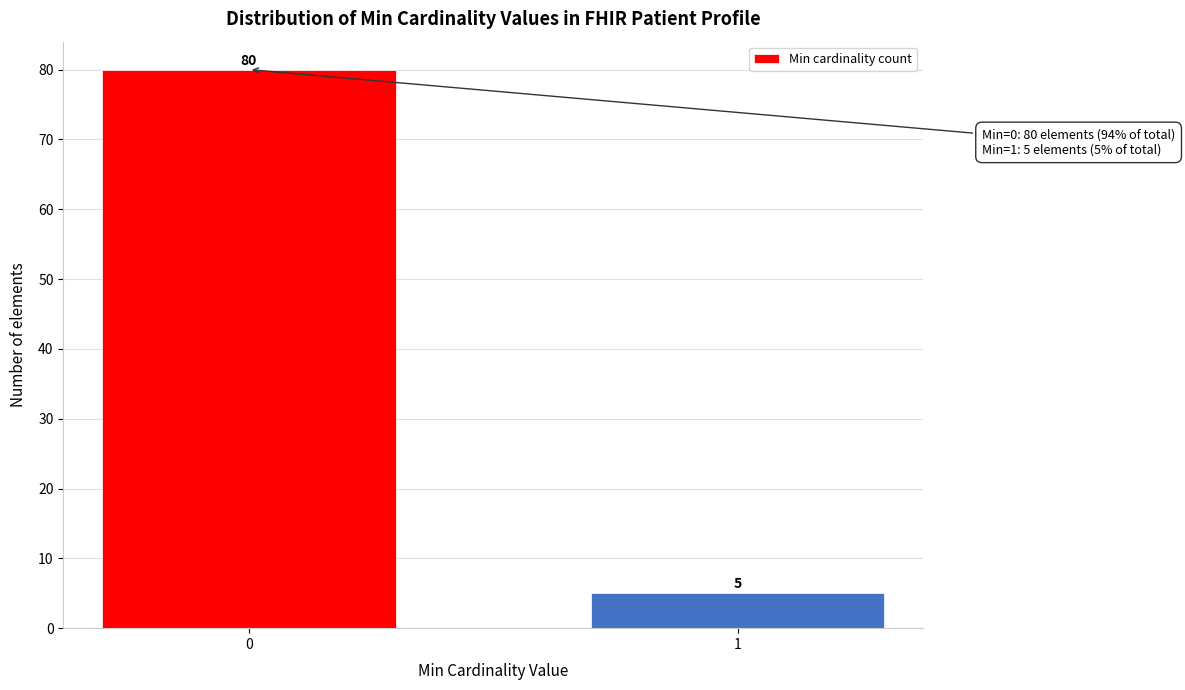

Reading left to right, what are all the values shown in this chart?

0=80	1=5